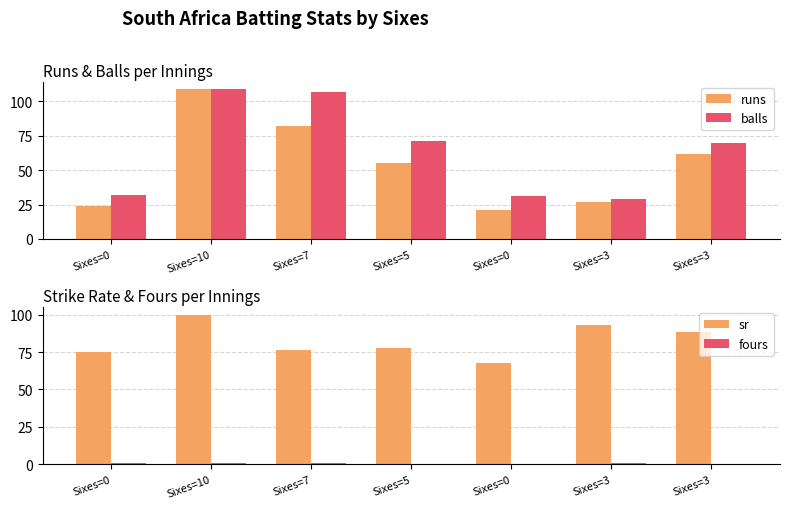

Which series has the largest total across all categories?

sr